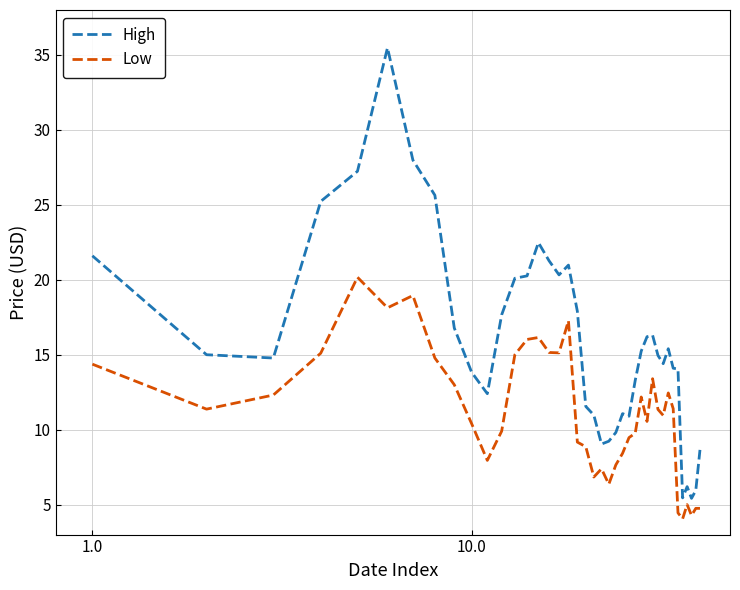

Which series has the largest total across all categories?

High